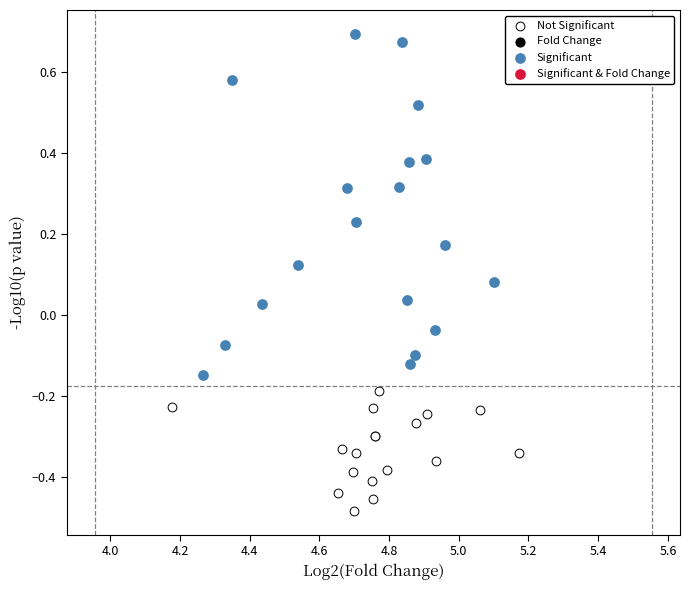

Which series reaches the maximum Y coordinate?

Significant